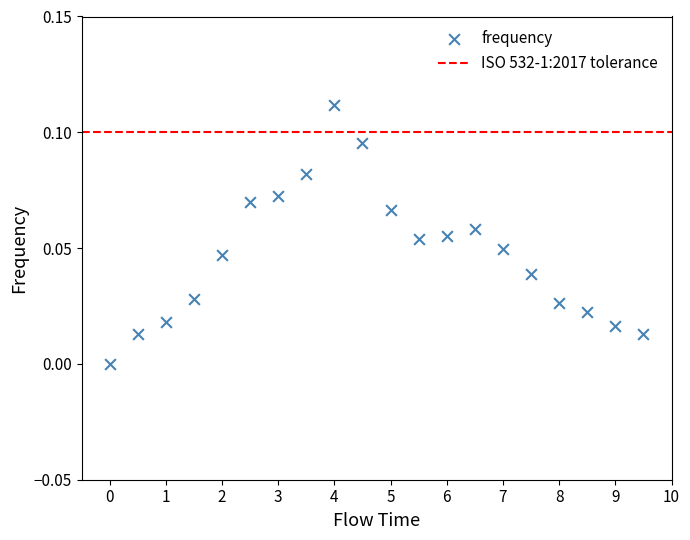

What is the range of X values (max minus min)?

9.5